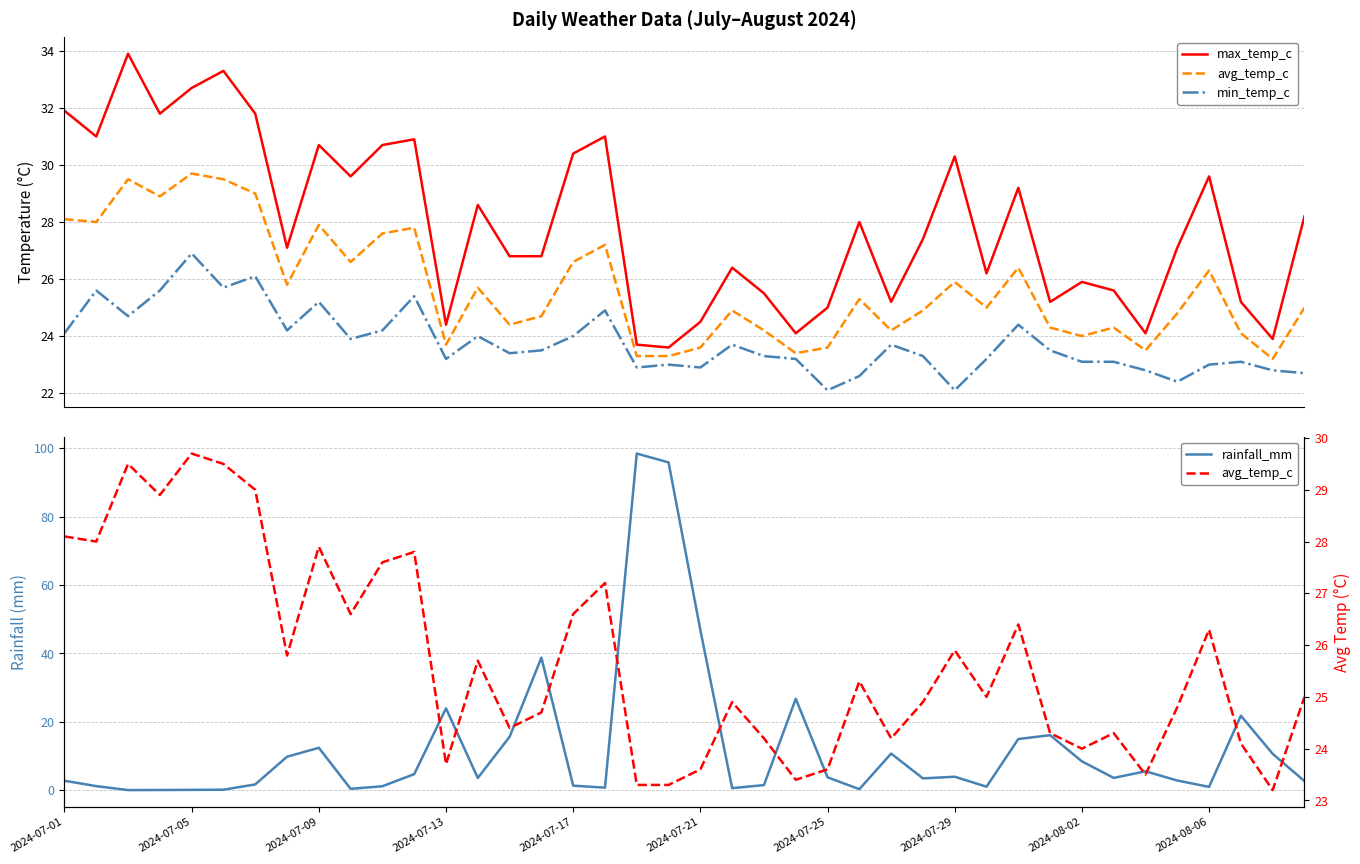

At which label does max_temp_c first exceed 27?

2024-07-01